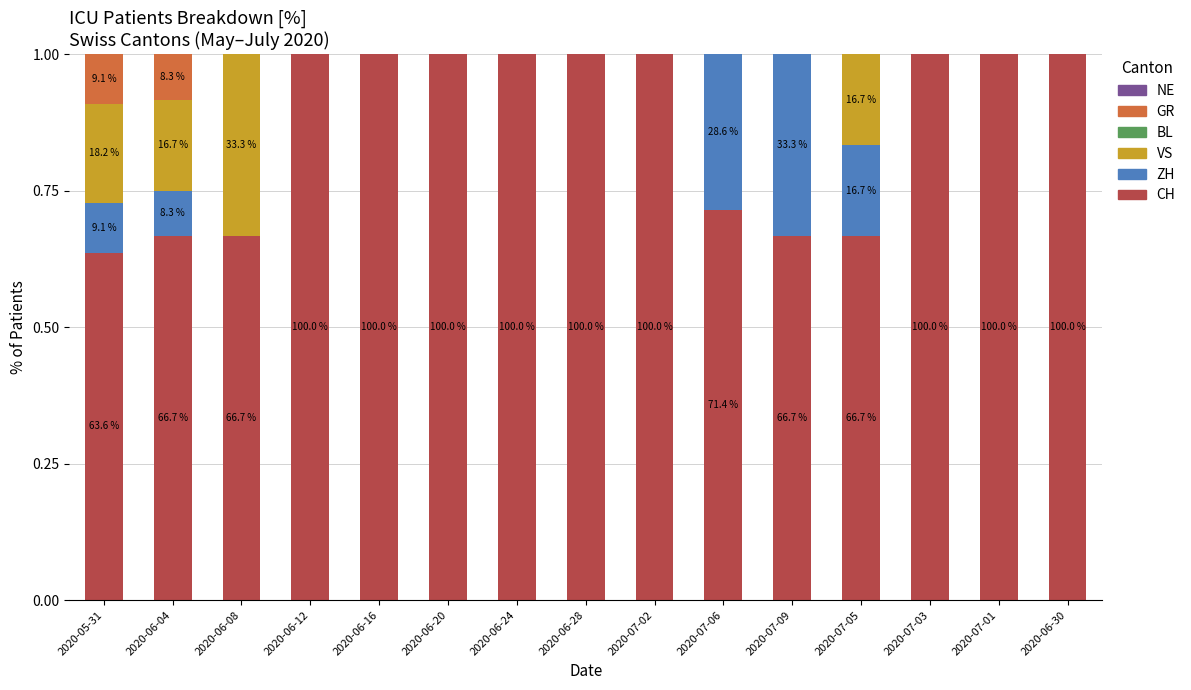

True or false: CH has a value of 0.6 at 2020-06-20.

False